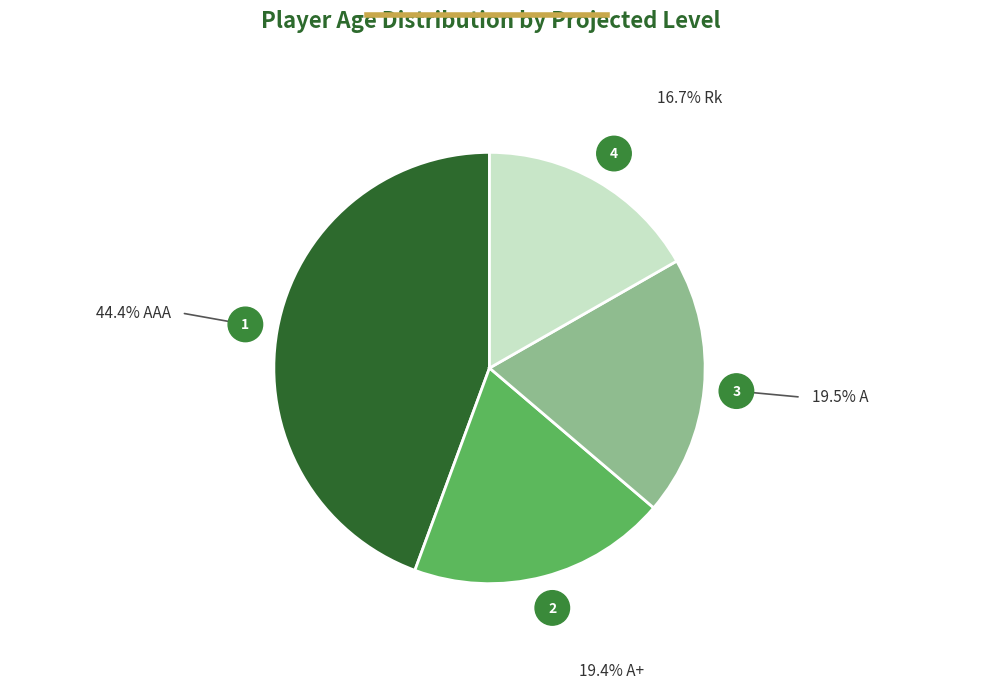

Does any single category account for the majority?

No